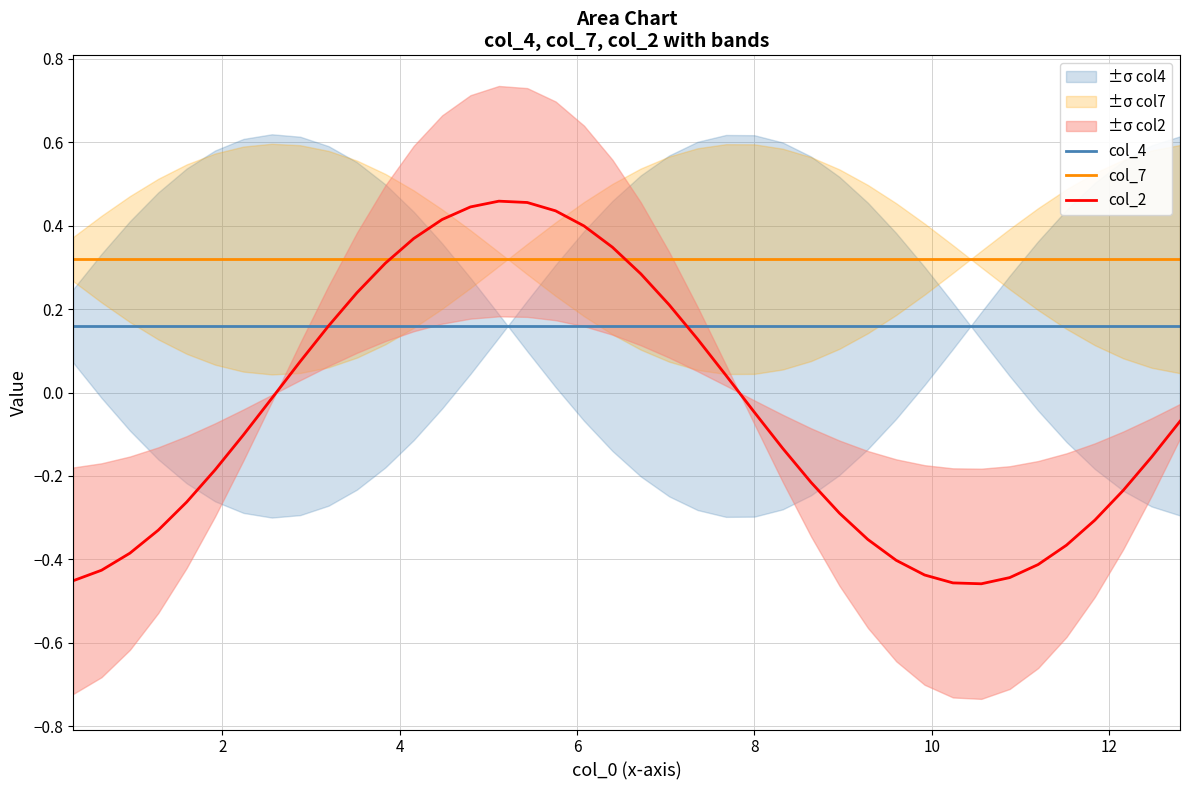

What are all the series names shown in the legend?

col_4, col_7, col_2